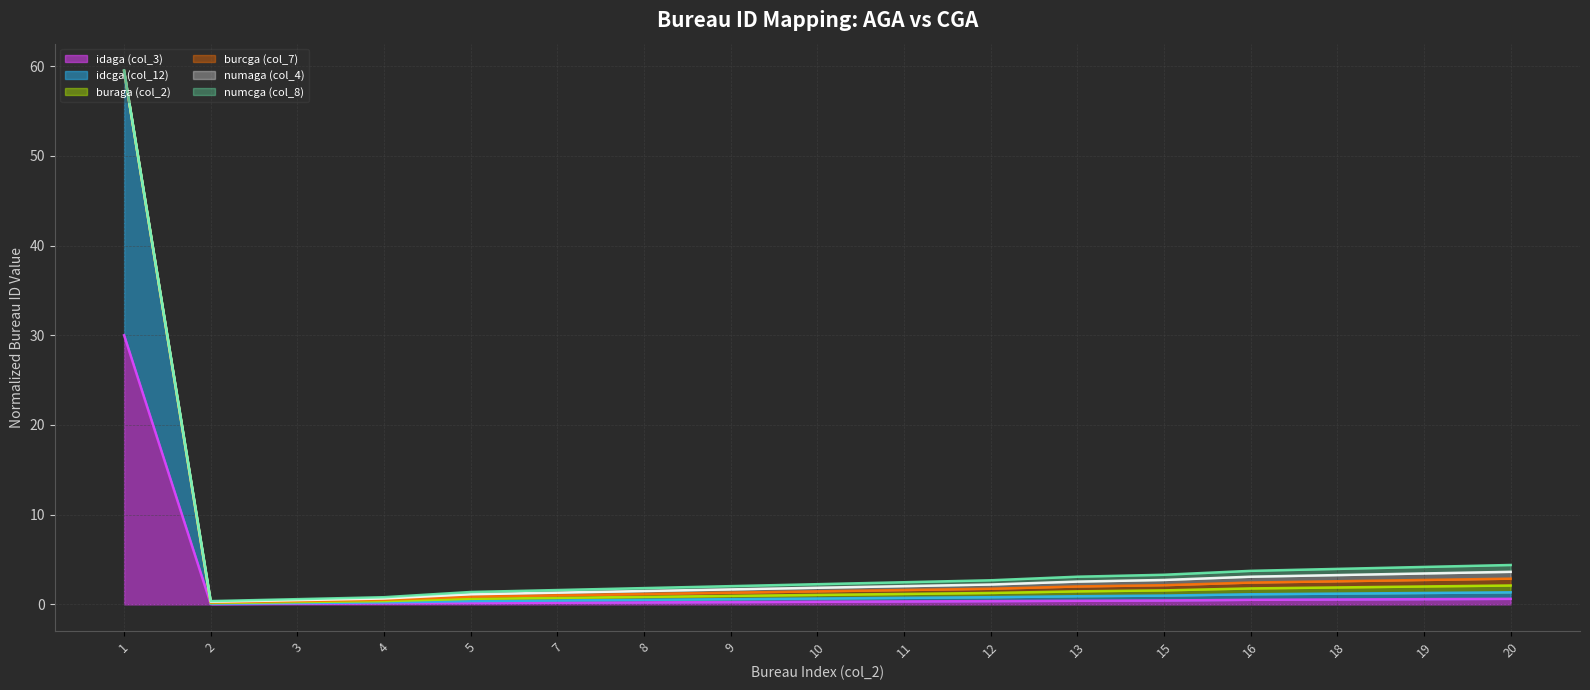

What is the difference between the maximum and minimum values in the numcga (col_8) (line) series?

59.2